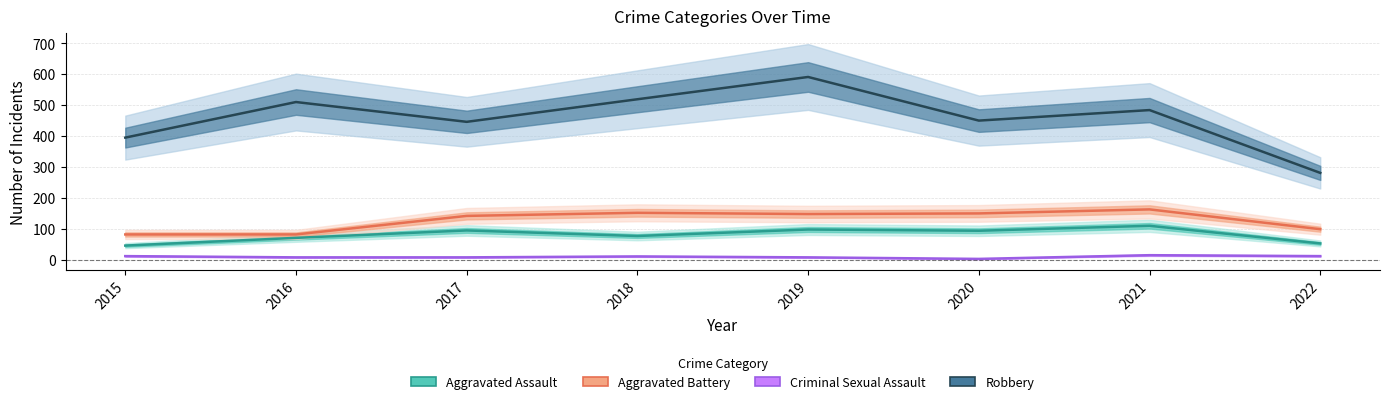

Rank the series at 2019 from lowest to highest value.

Criminal Sexual Assault, Aggravated Assault, Aggravated Battery, Robbery